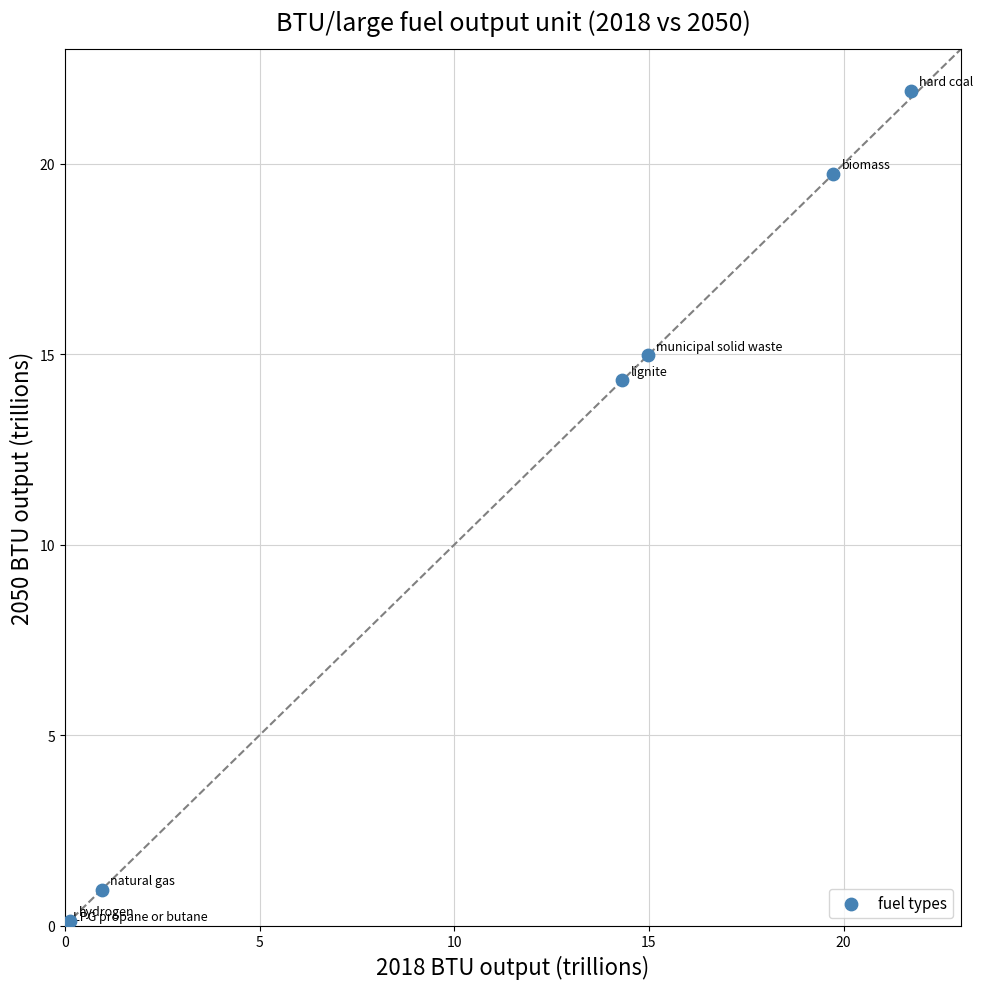

What Y value in the scatter plot is closest to 10?

14.3